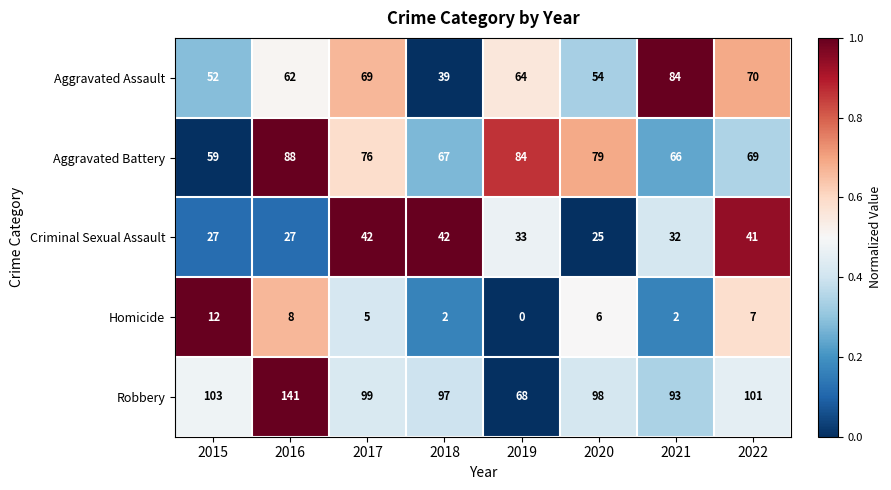

What is the difference between the maximum and minimum values in the Criminal Sexual Assault series?

17